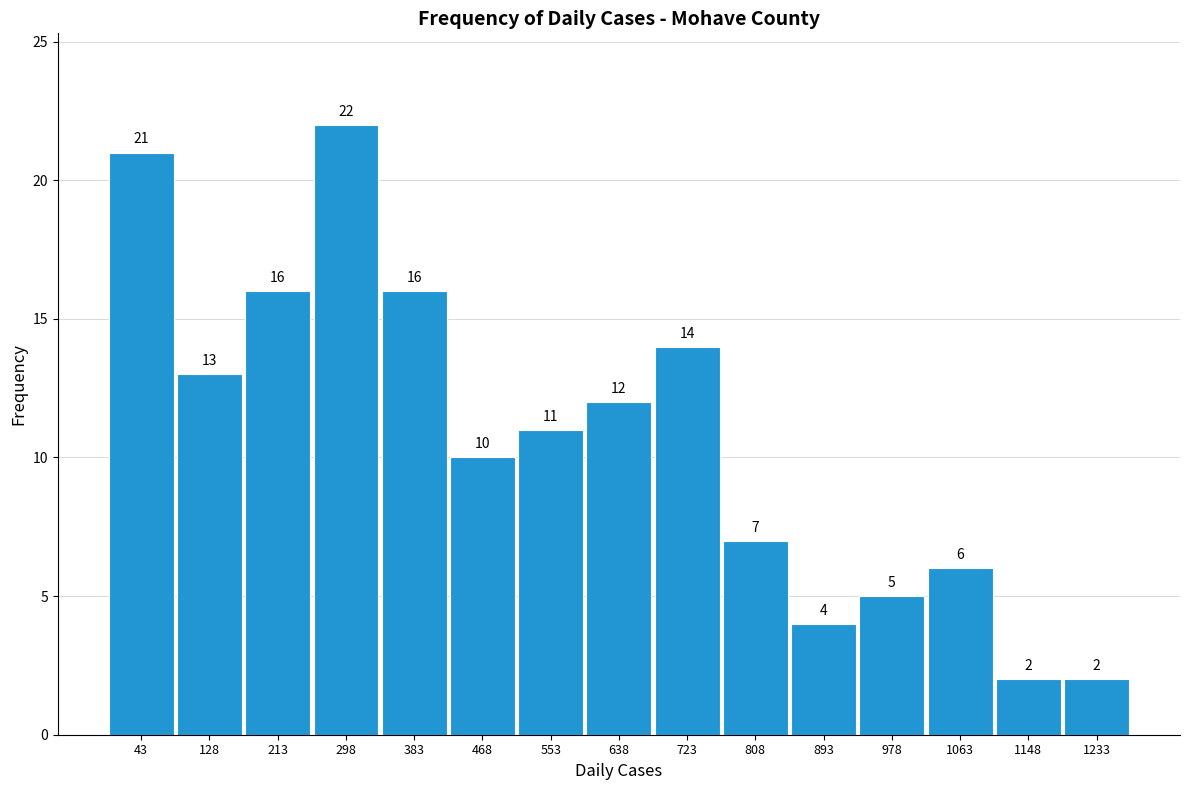

What is the height of the bar covering 600 to 680 on the x-axis? The bar edges are not printed on the chart, so give them approximately, as read against the axis.

12